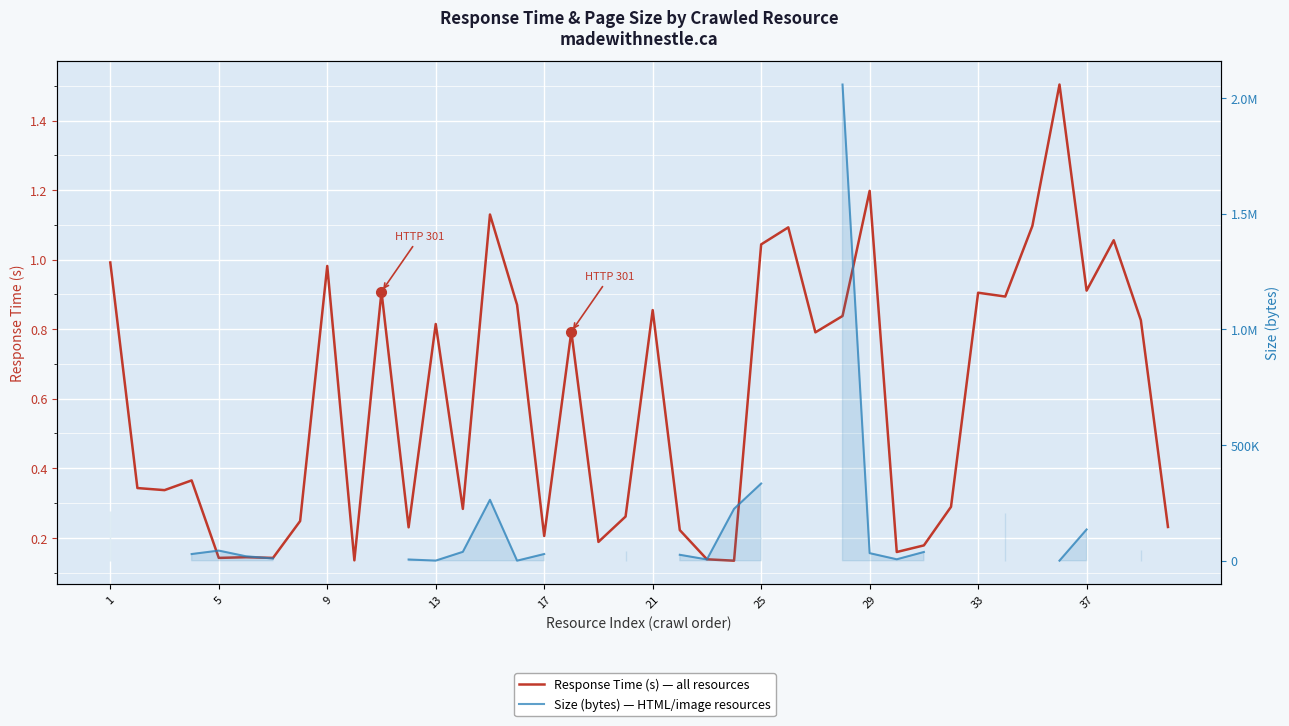

What is the value of the Response Time (s) — all resources point at the 15th from the left?

1.1